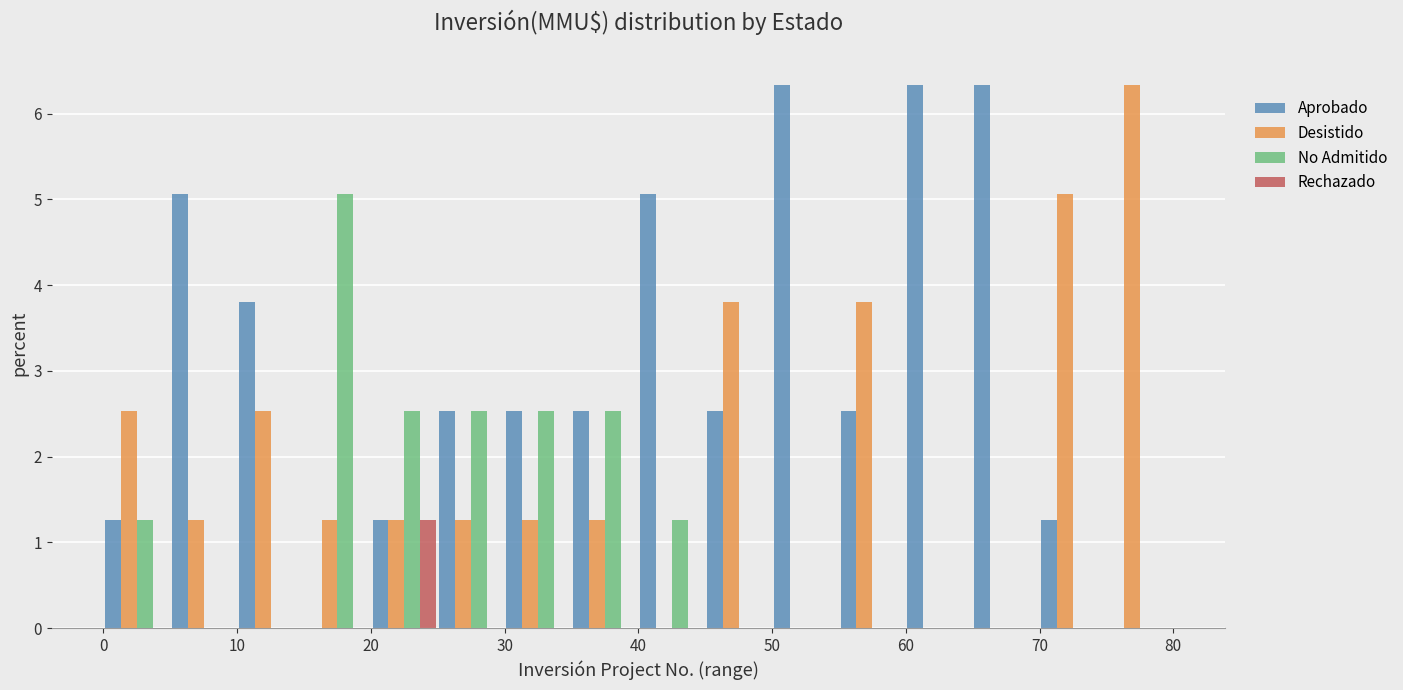

In the Rechazado series, which range on the x-axis has the tallest bar?

20 to 25